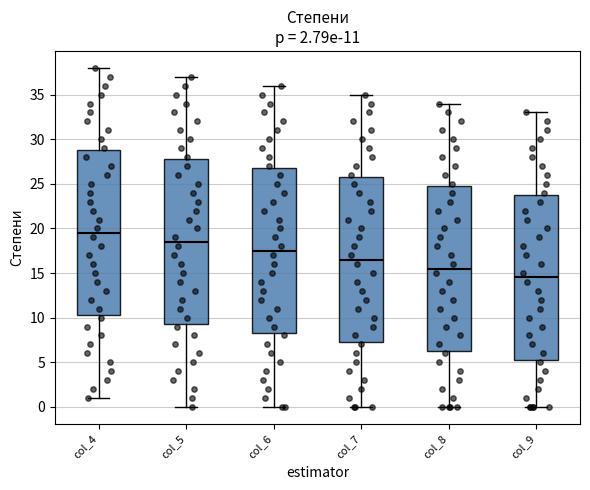

Which box's median line is the highest?

col_4